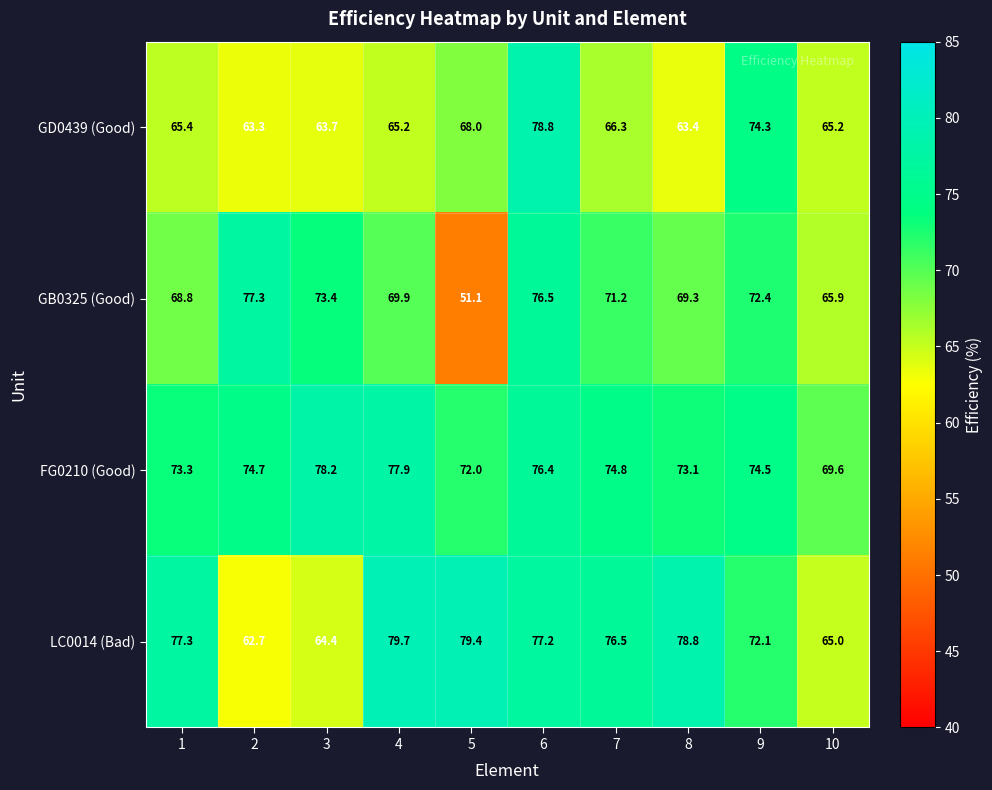

Rank the series by their maximum value, from highest to lowest.

LC0014 (Bad), GD0439 (Good), FG0210 (Good), GB0325 (Good)